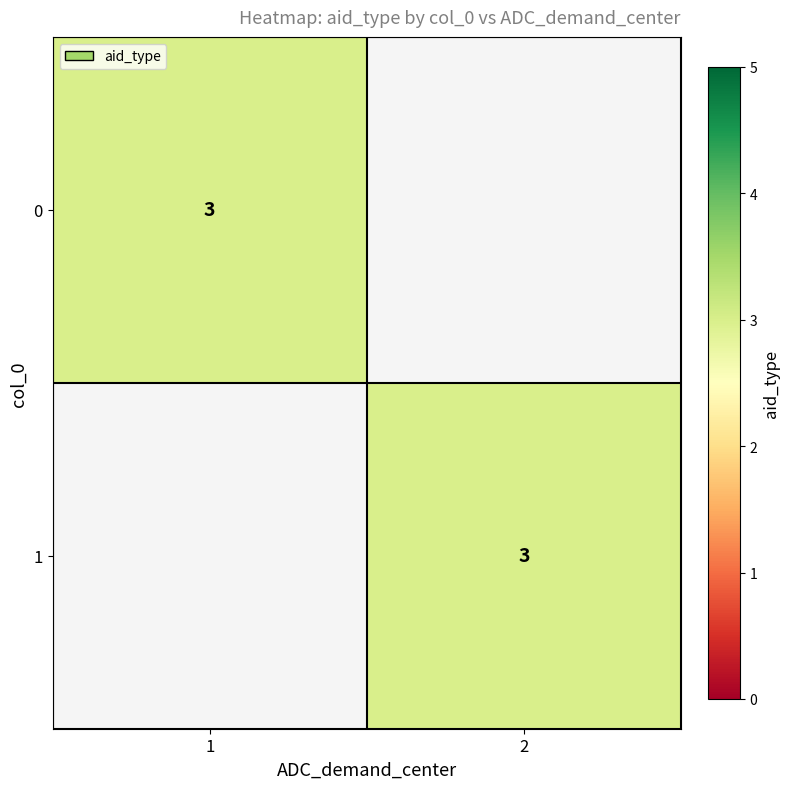

How many 0 values are between 0 and 3?

2